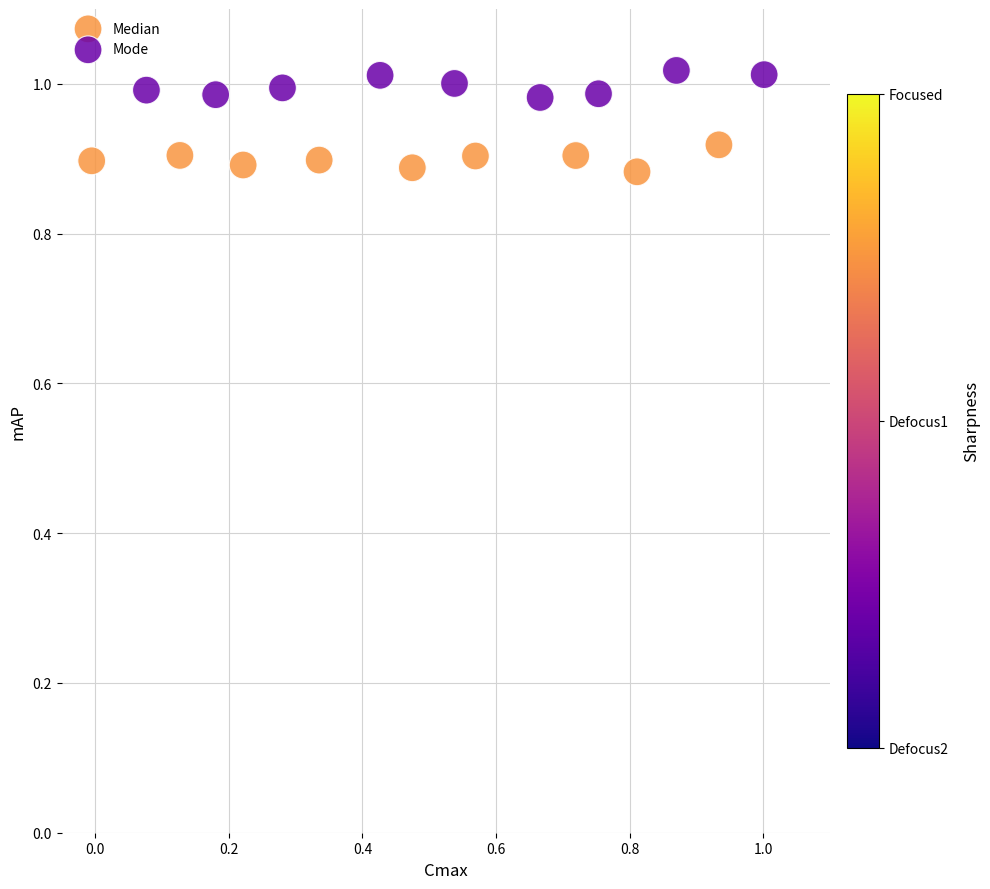

Which series contains the lowest Y value?

Median